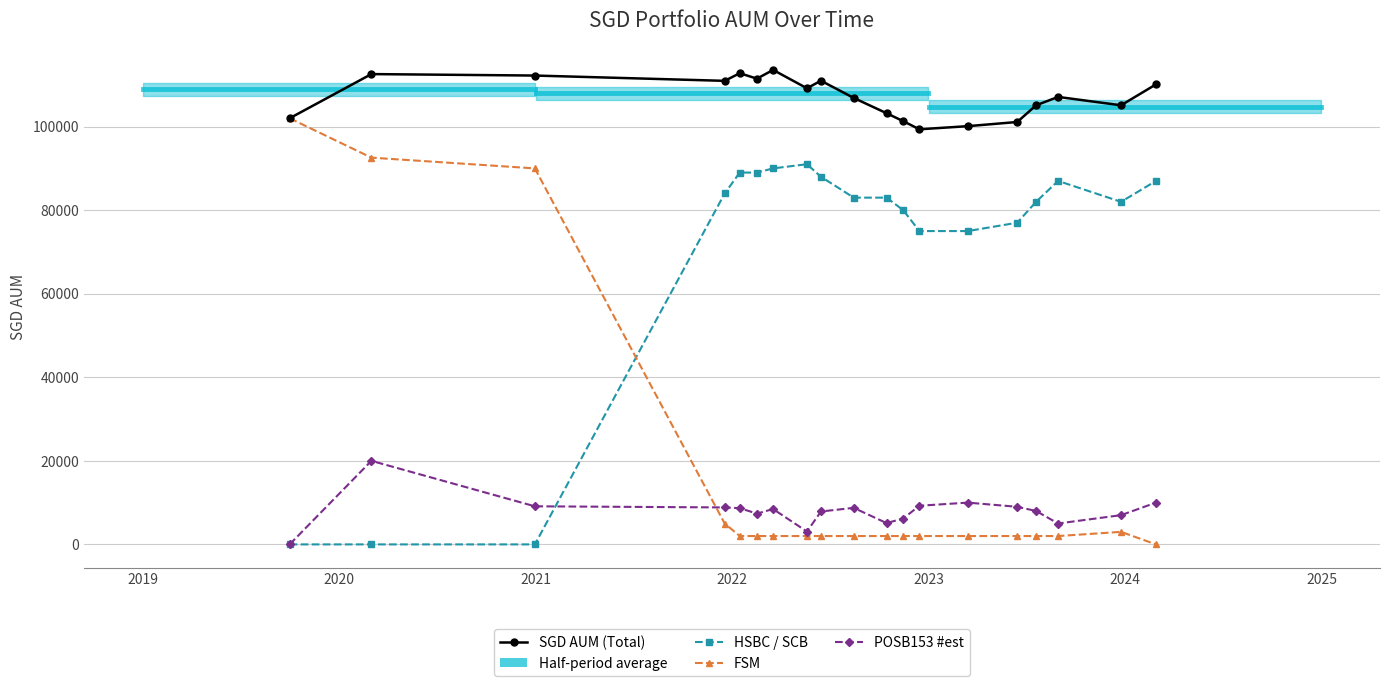

How many data points in SGD AUM (Total) are less than 107108?

9